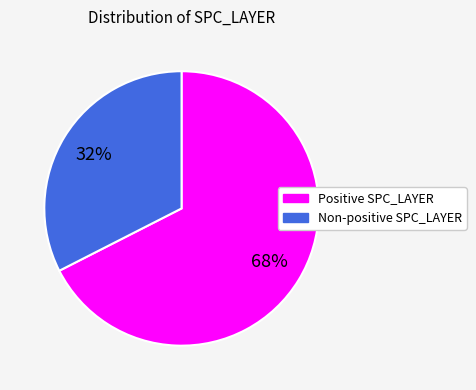

Does Positive SPC_LAYER represent more than half of the total?

Yes